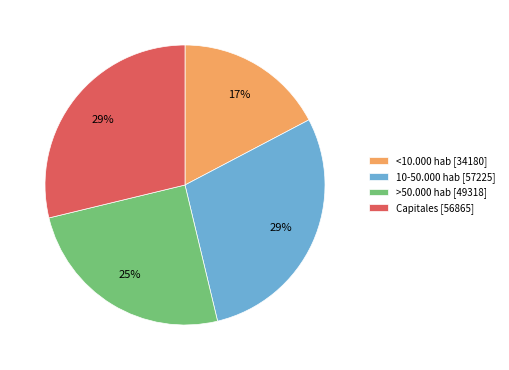

Is it true that >50.000 hab [49318] is 13% of the pie?

False